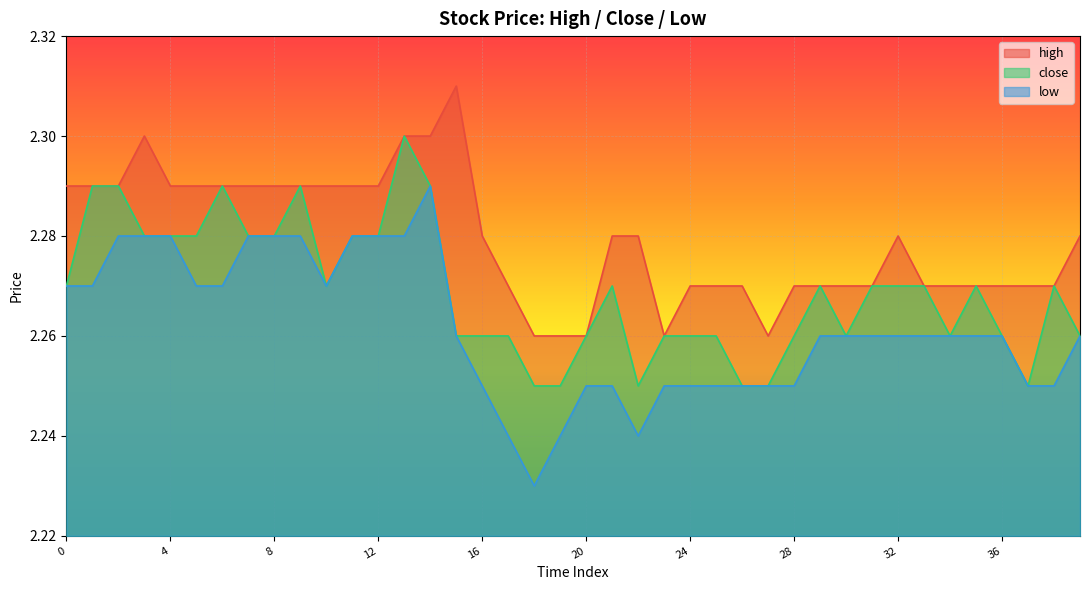

The value of low at 11 is 1.0. True or false?

False